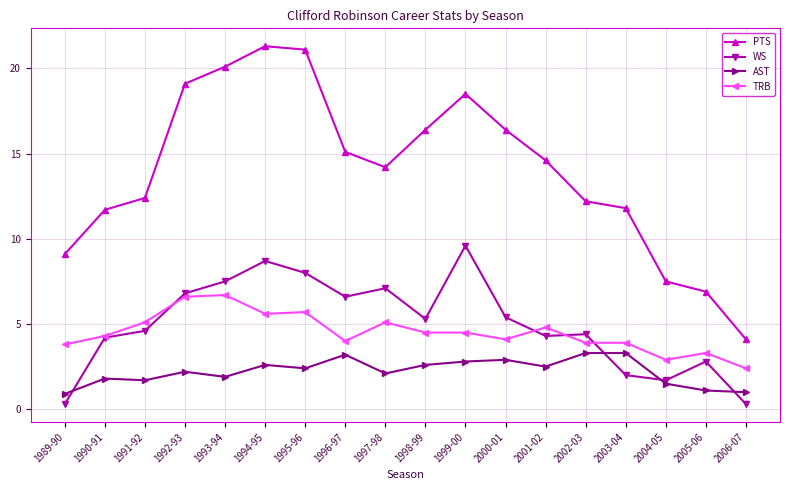

What is the spread (max minus min) of values at 1993-94?

18.2